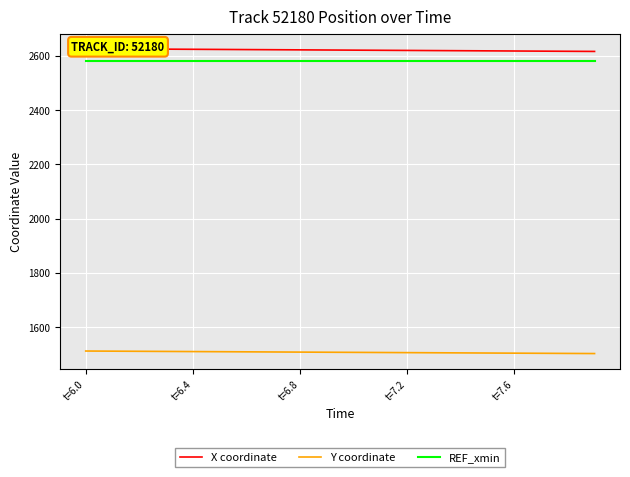

Does the chart display data point markers on the line(s)?

No